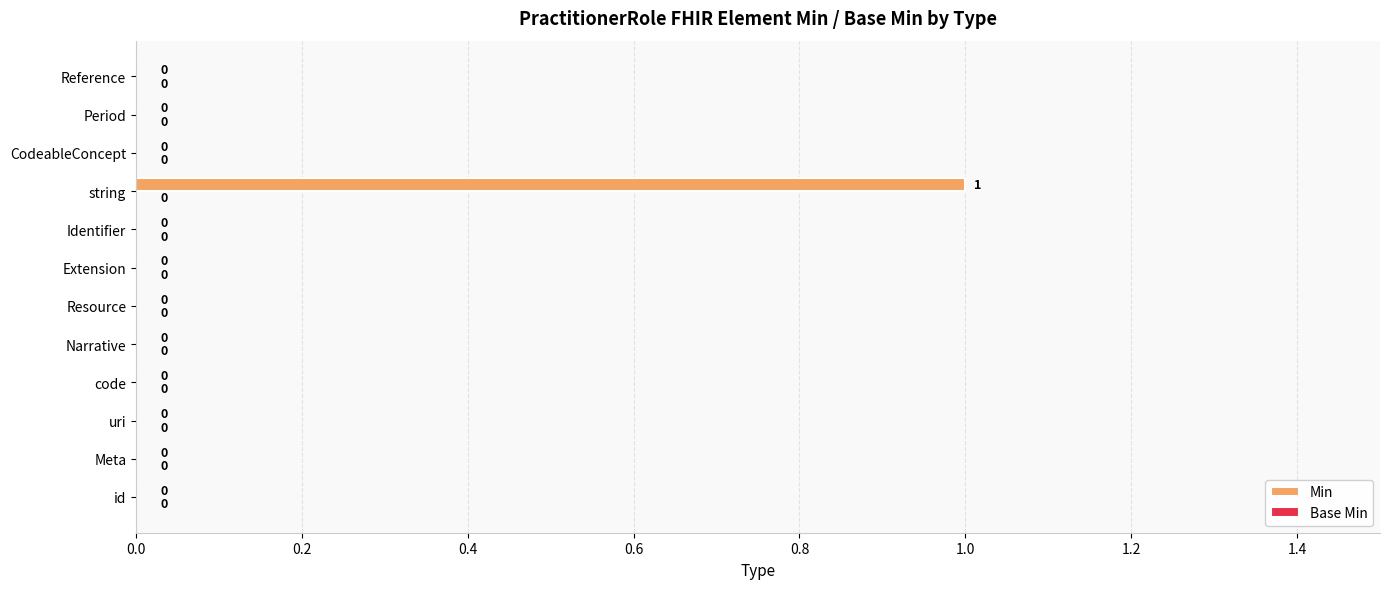

The chart shows a value of -1 at uri. True or false?

False